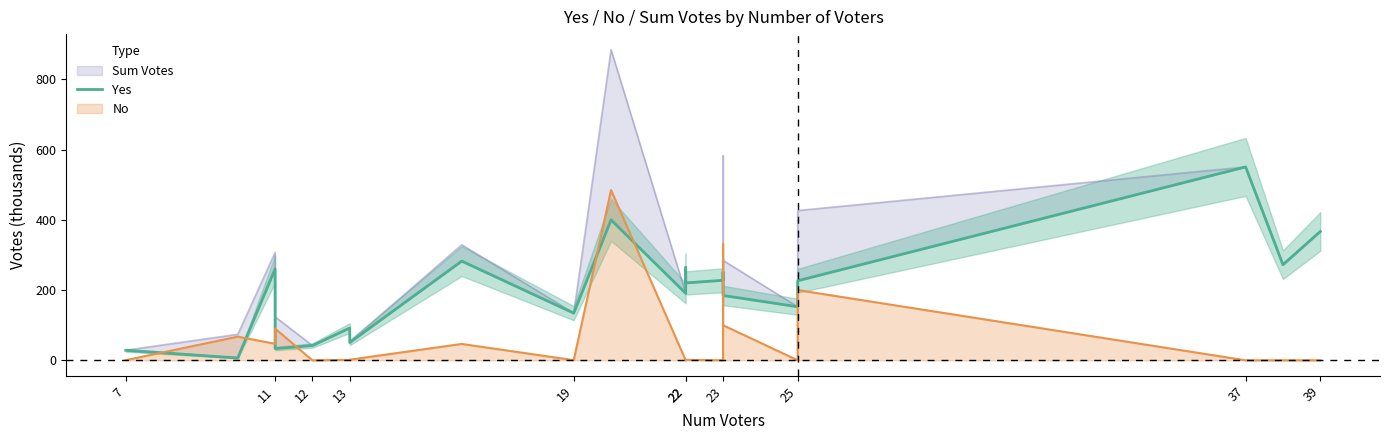

Does the chart display data point markers on the line(s)?

No